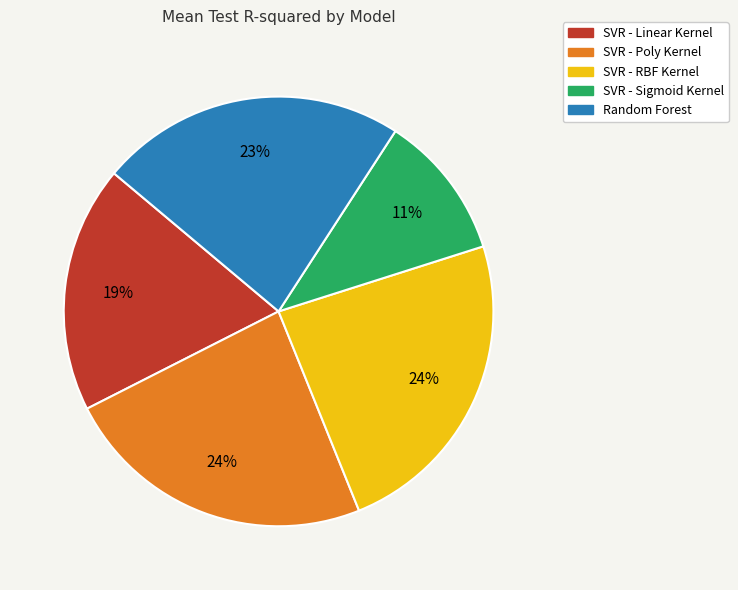

Is Random Forest the majority of the pie?

No